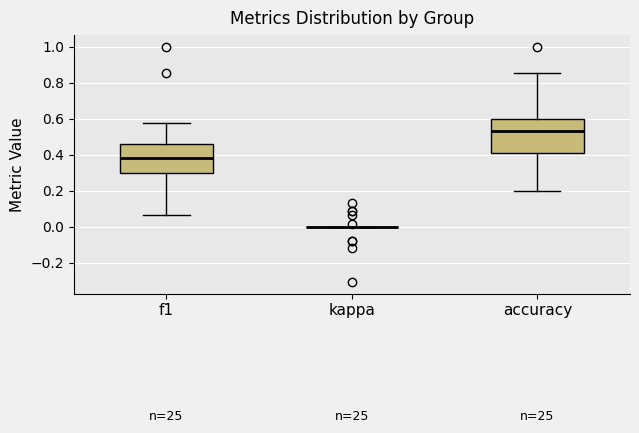

Comparing the boxes themselves (not the whiskers), which one is the tallest?

accuracy